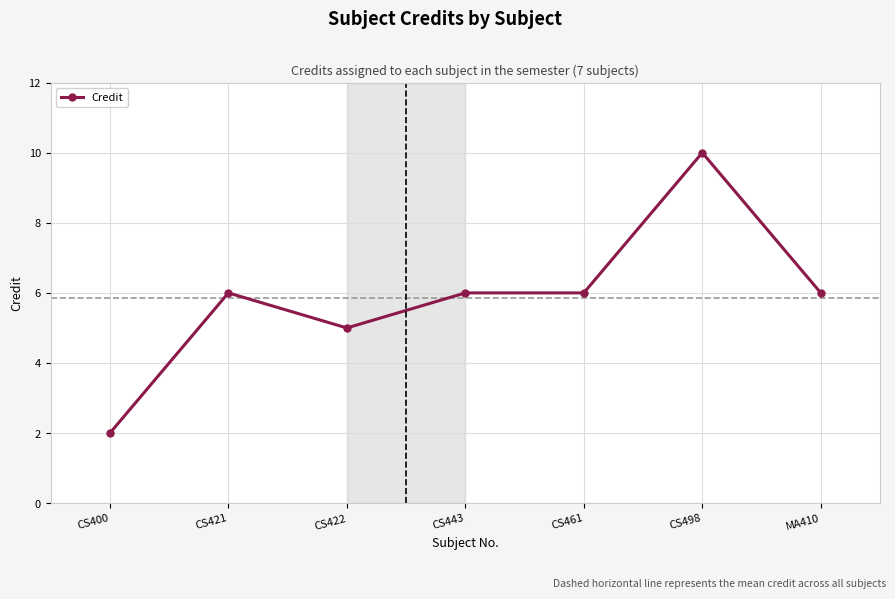

Where is the first local maximum?

CS421